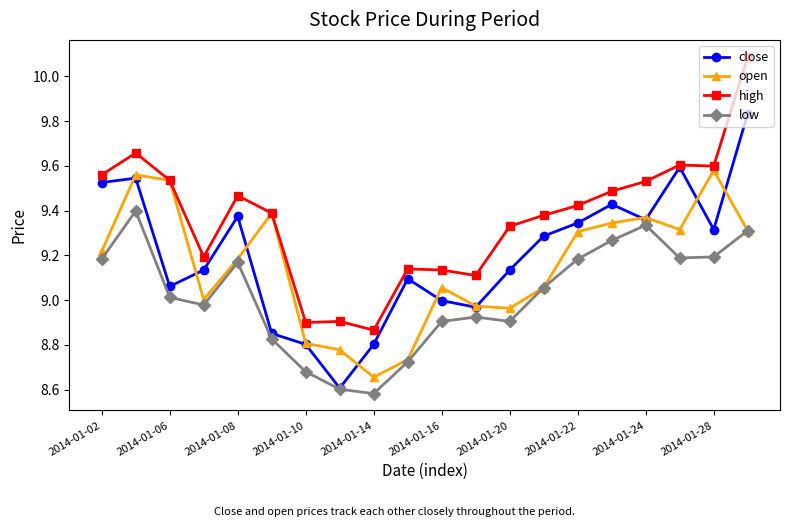

True or false: high and low cross at least once.

False